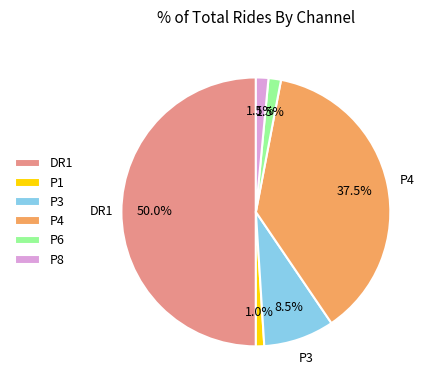

Which category has the biggest portion of the pie?

DR1